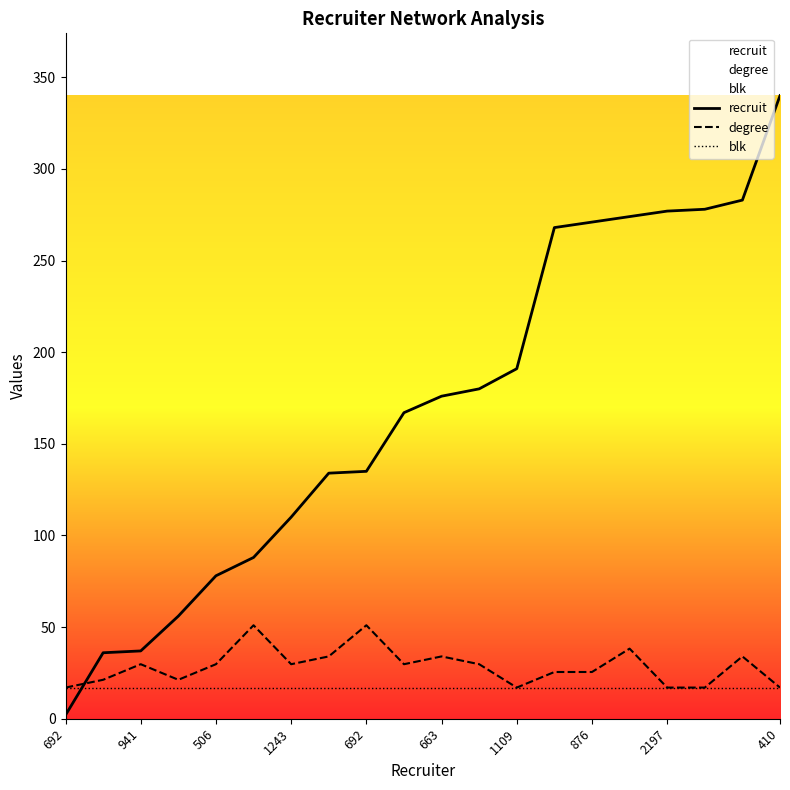

What is the minimum value shown in the chart?

2.0